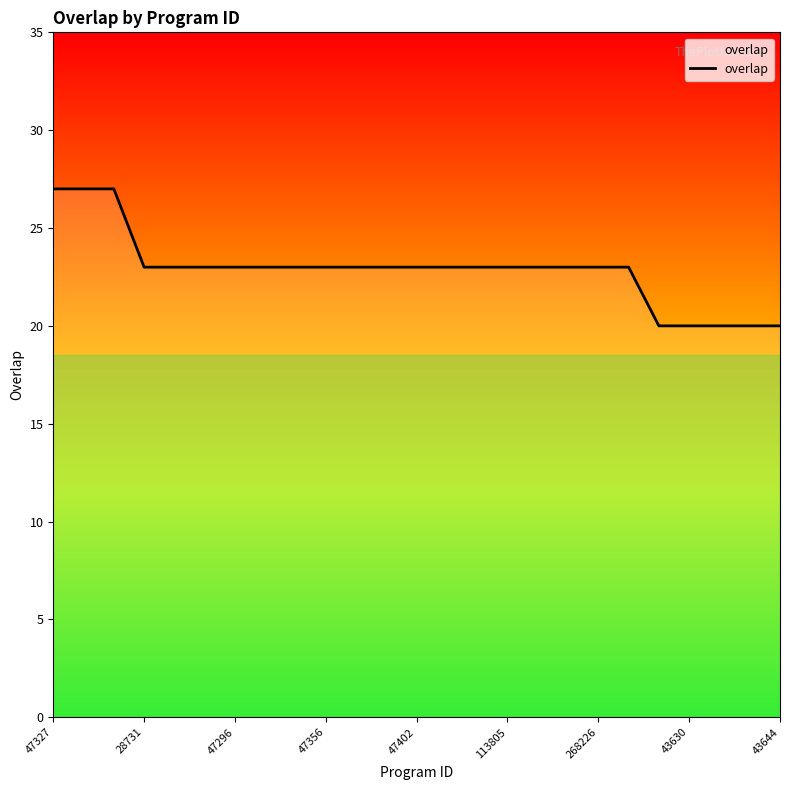

What is the smallest value displayed?

20